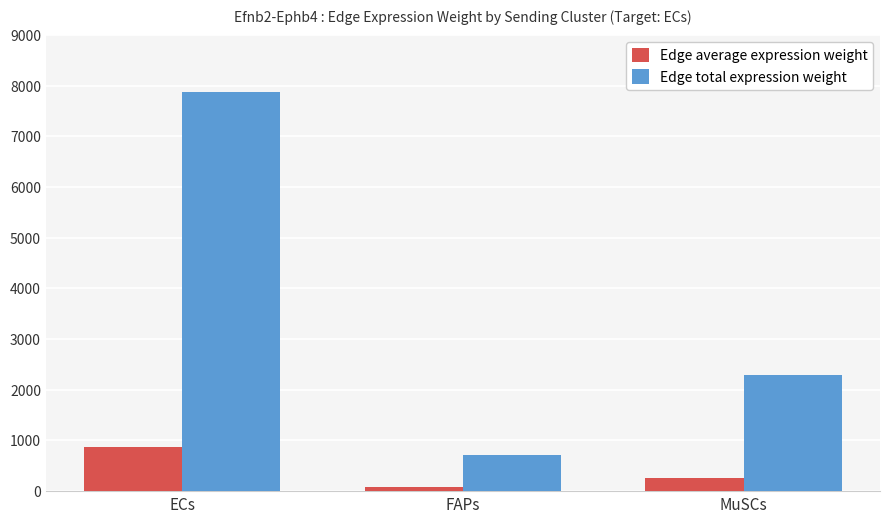

List the series in order of their peak value, lowest first.

Edge average expression weight, Edge total expression weight